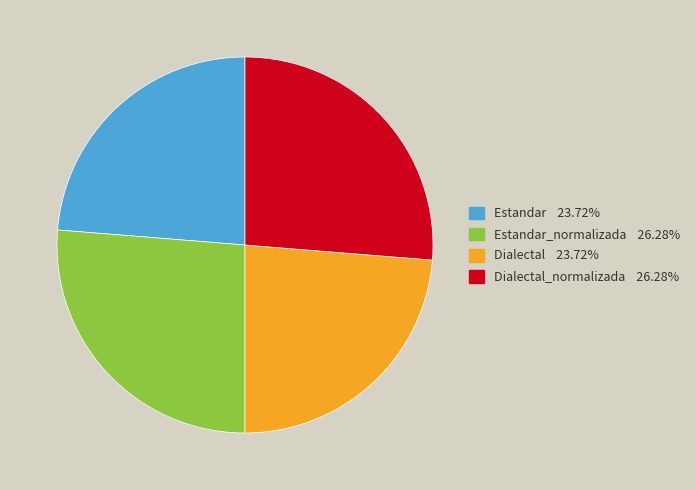

Is there any slice that represents more than half of the pie?

No